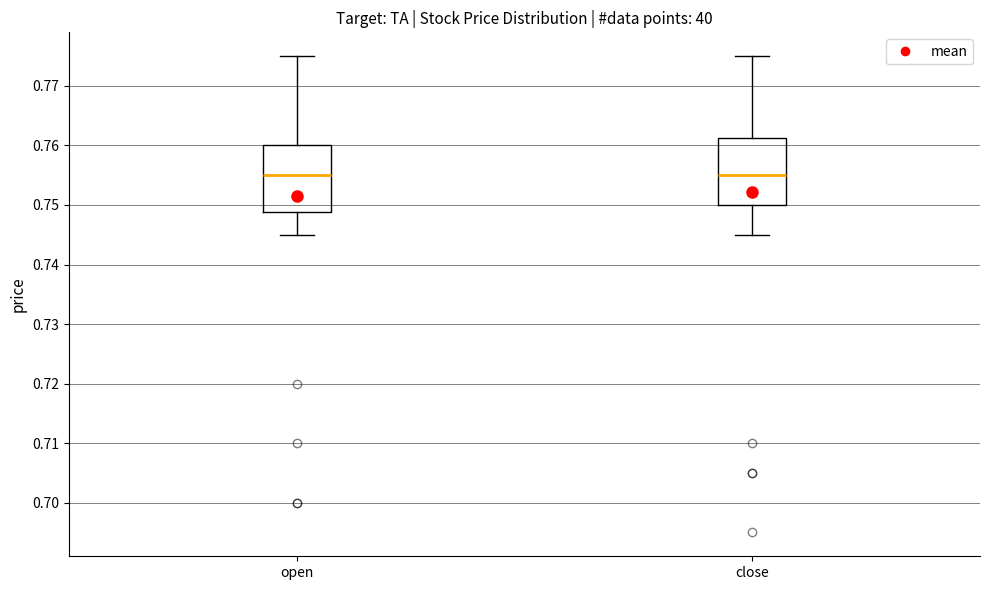

Reading left to right, read every box against the y-axis: the position of its median line, the range the box covers, and the ends of its whiskers. The values are not printed on the chart, so give them approximately, as read against the axis.

open: median 0.755, box 0.749 to 0.760, whiskers 0.745 to 0.775
close: median 0.755, box 0.750 to 0.761, whiskers 0.745 to 0.775